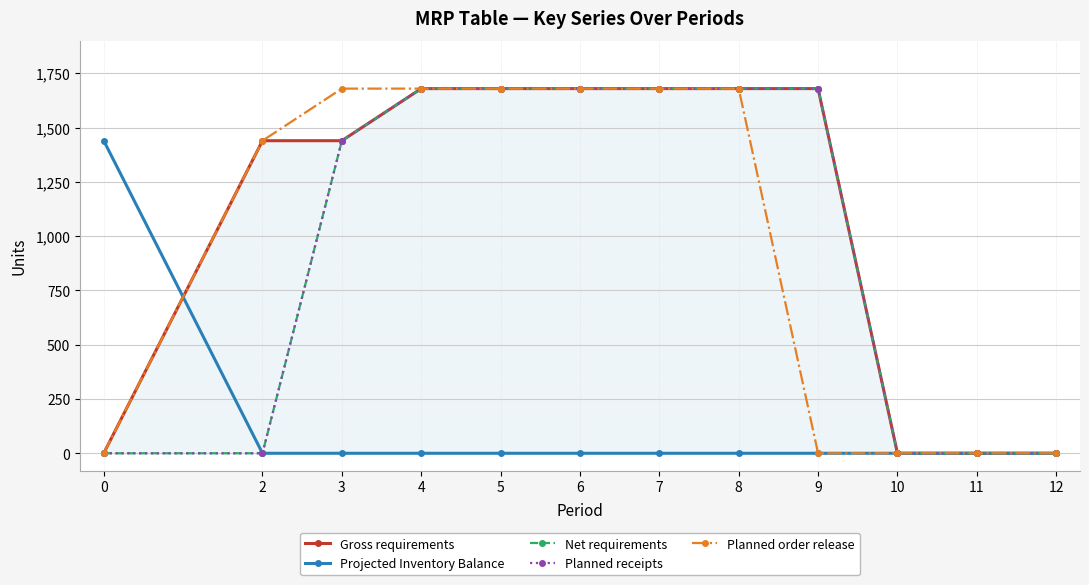

The Planned receipts series shows 0 at 10. True or false?

True